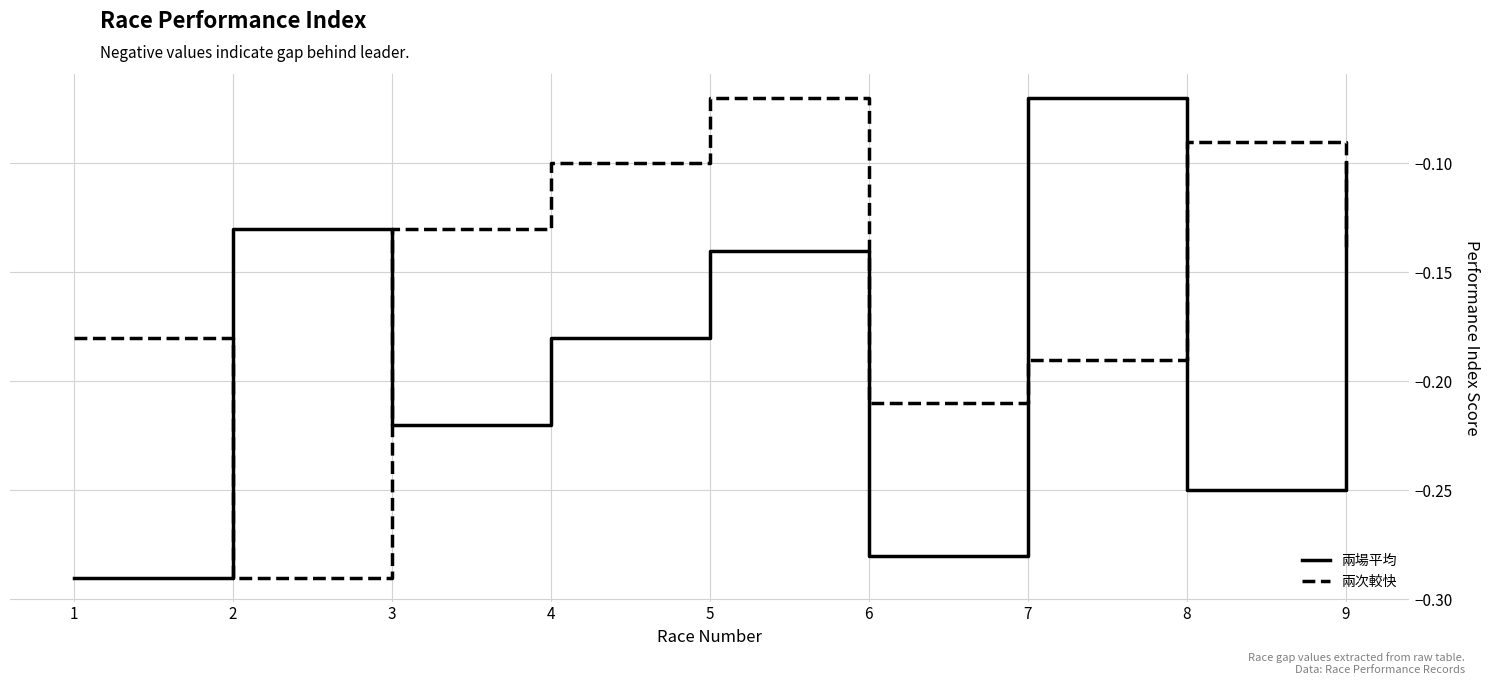

Is it true that 兩場平均 equals -0.4 at 3?

False